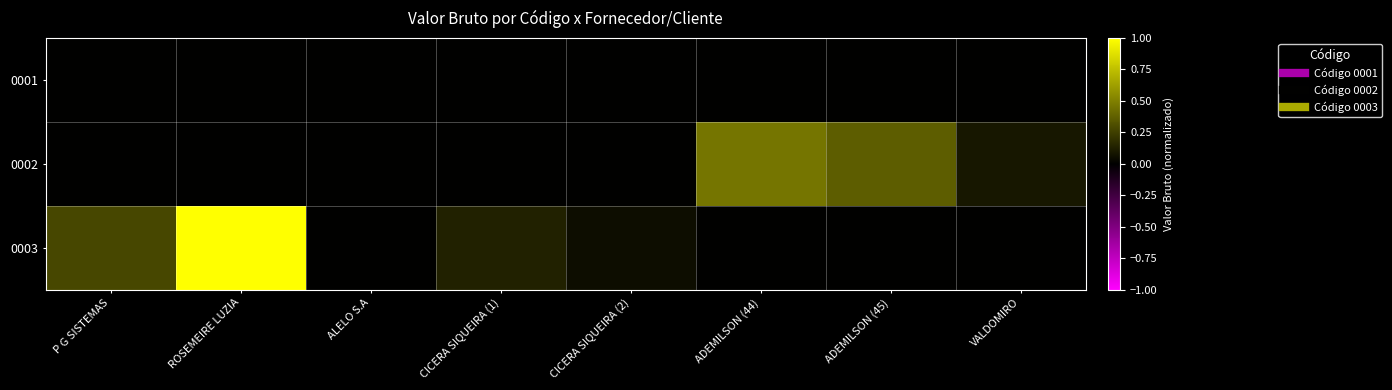

Between P G SISTEMAS and ADEMILSON (45), which is larger?

P G SISTEMAS